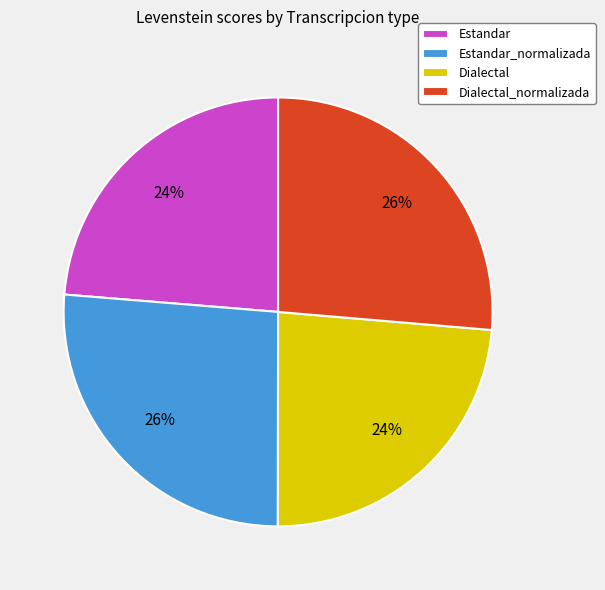

Is there any slice that represents more than half of the pie?

No